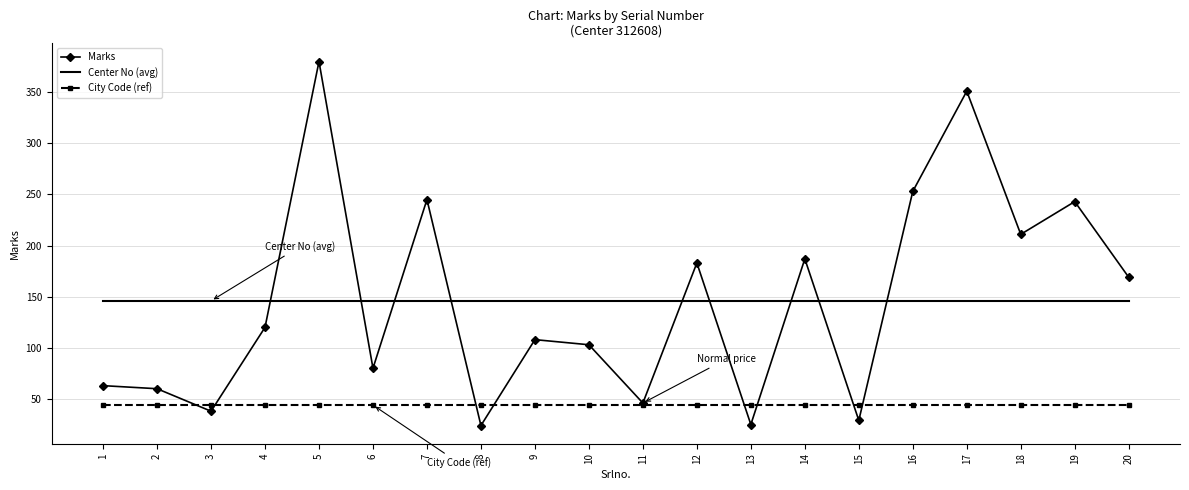

What is the difference between the Marks values at 8 and 14?

163.0